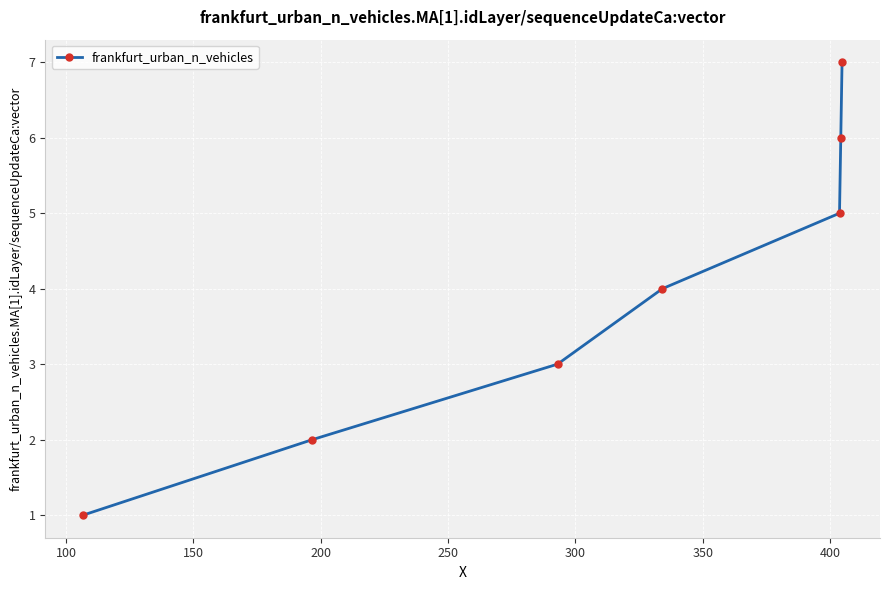

What is the greatest value displayed?

7